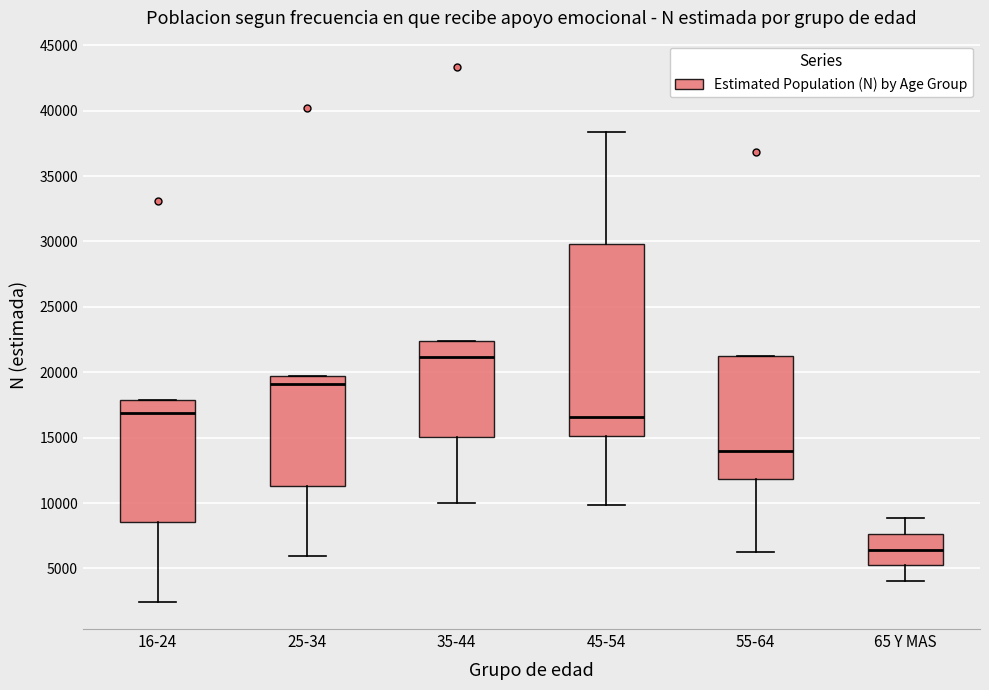

Which box has the lowest median line?

65 Y MAS